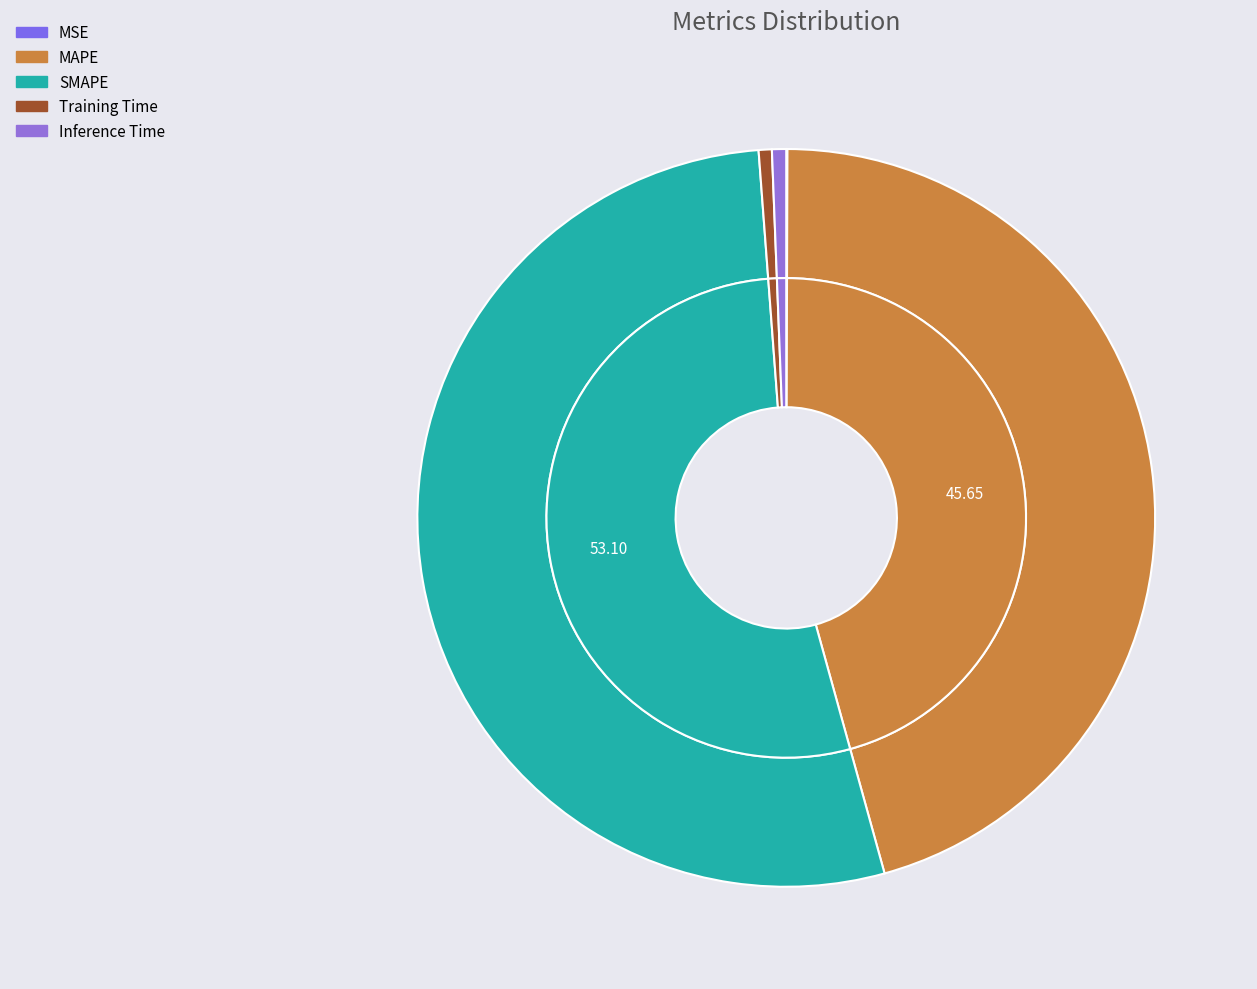

The Training Time slice represents 11% of the pie. True or false?

False